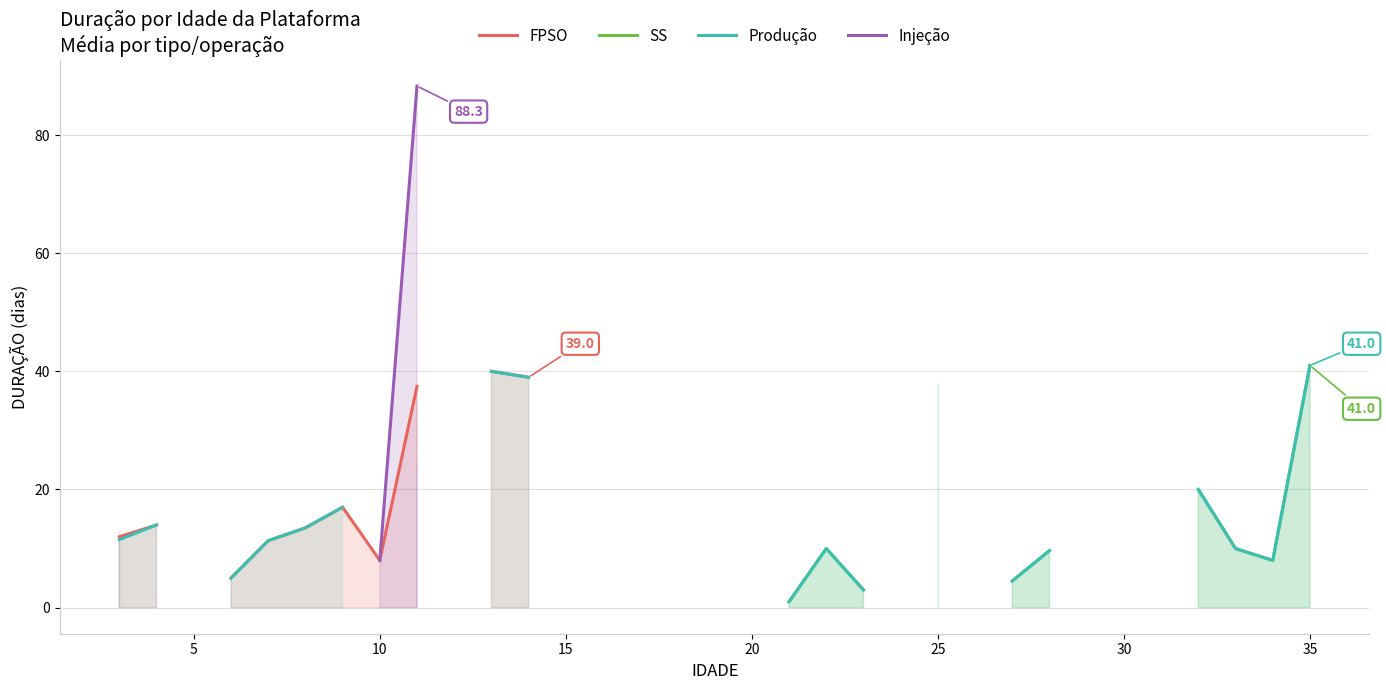

What are all the series names shown in the legend?

FPSO, SS, Produção, Injeção